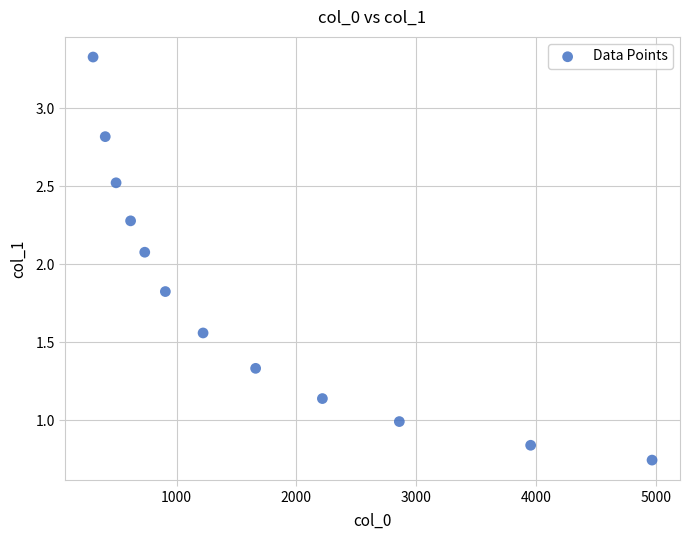

What is the range of X values (max minus min)?

4667.5